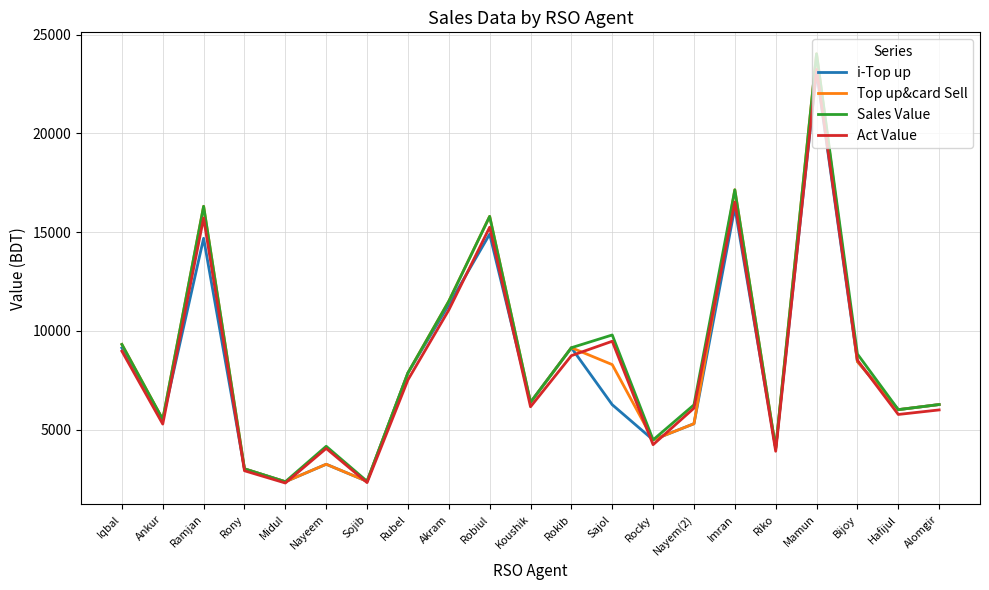

Where does the Act Value series first go above 6159?

Iqbal